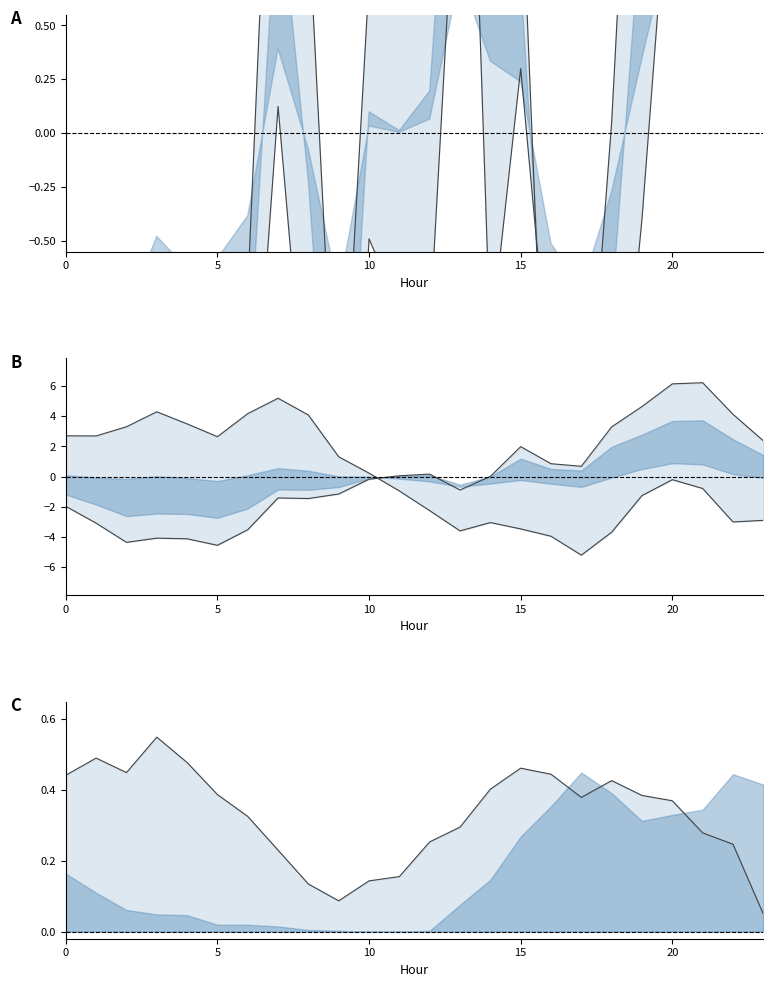

What is the difference between the highest and lowest values at 9?

4.4